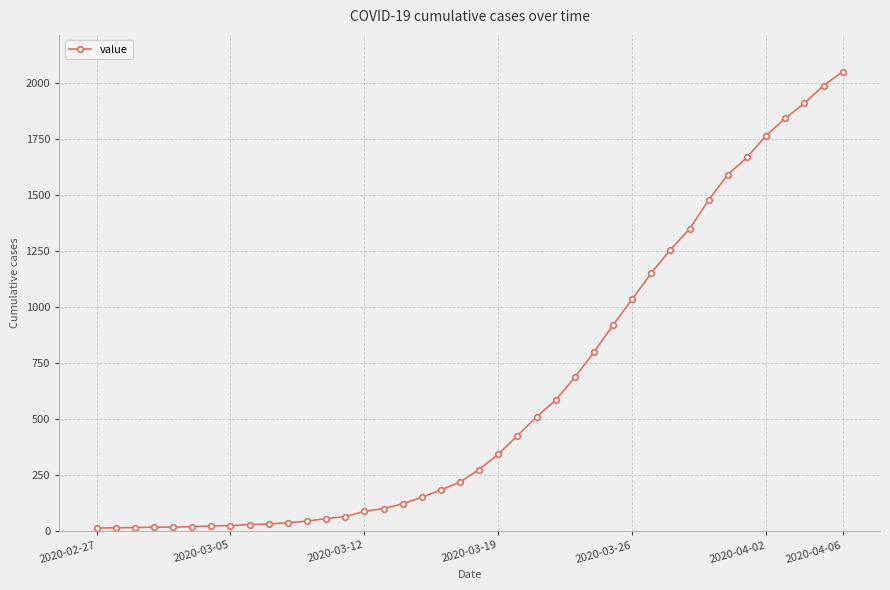

What is the sum of all values?

24864